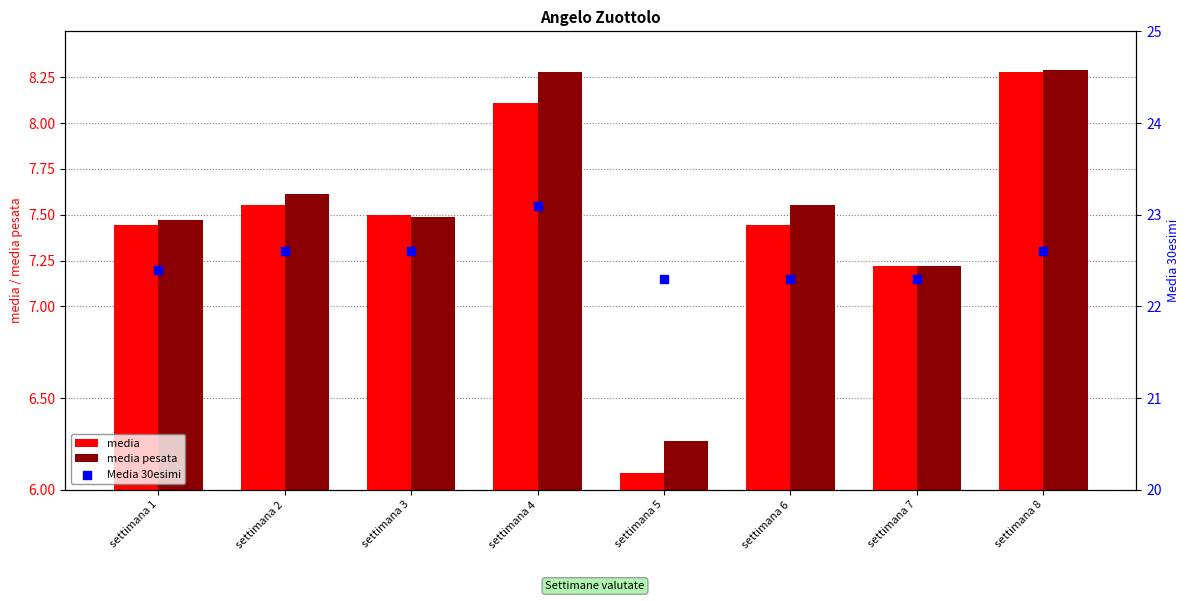

Which series reaches the minimum Y coordinate?

media